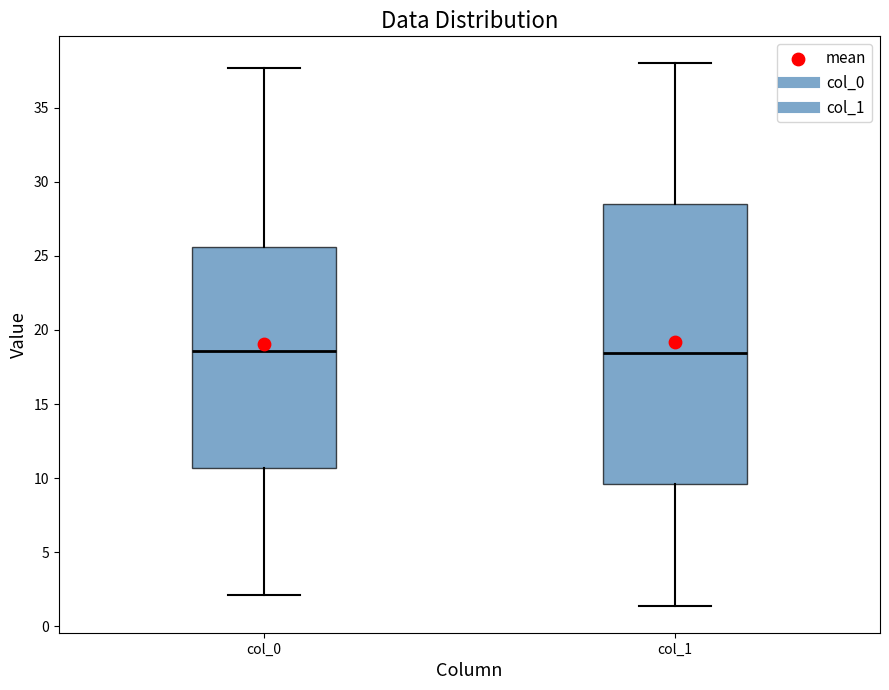

Reading left to right, read every box against the y-axis: the position of its median line, the range the box covers, and the ends of its whiskers. The values are not printed on the chart, so give them approximately, as read against the axis.

col_0: median 18.5, box 10.5 to 25.5, whiskers 2.0 to 37.5
col_1: median 18.5, box 9.5 to 28.5, whiskers 1.5 to 38.0